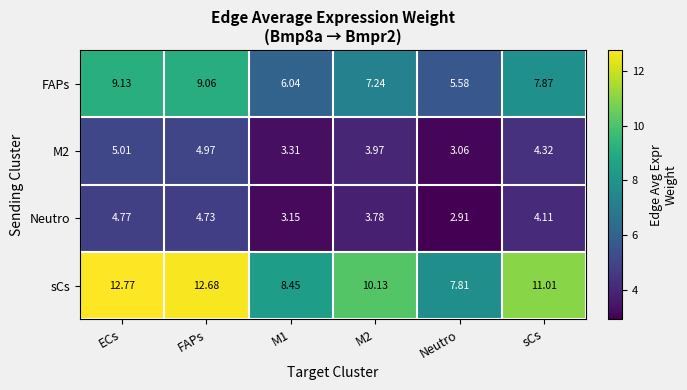

Is the value of M2 at FAPs greater than the value of Neutro at ECs?

Yes